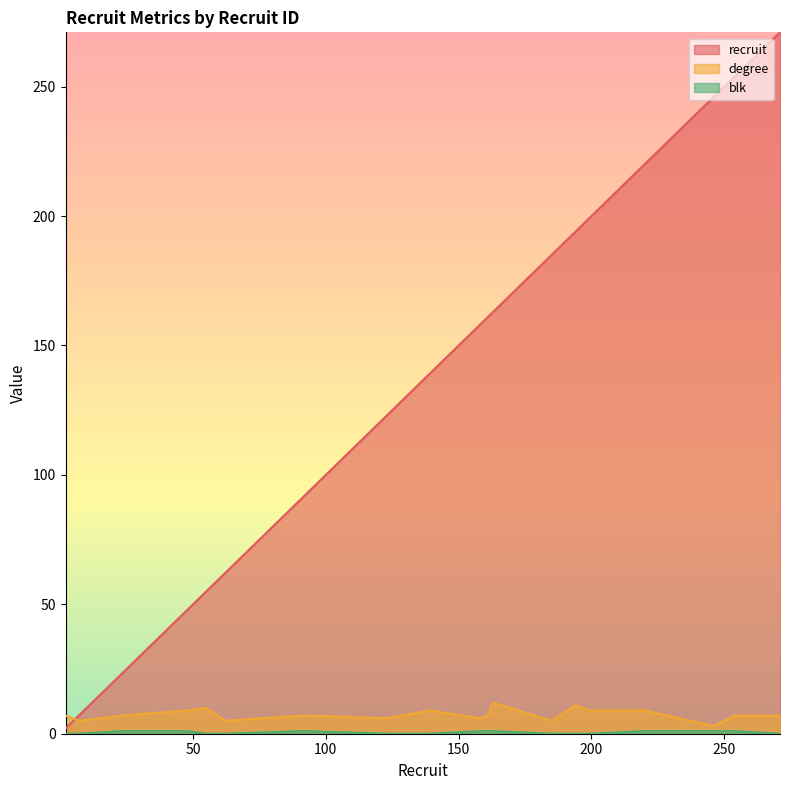

Reading left to right, what are all the values shown in this chart?

recruit: 2	7	23	48	55	62	91	93	123	139	158	161	163	185	194	199	220	246	254	271
degree: 7	5	7	9	10	5	7	7	6	9	6	7	12	5	11	9	9	3	7	7
blk: 0	0	1	1	0	0	1	1	0	0	1	1	1	0	0	0	1	1	1	0